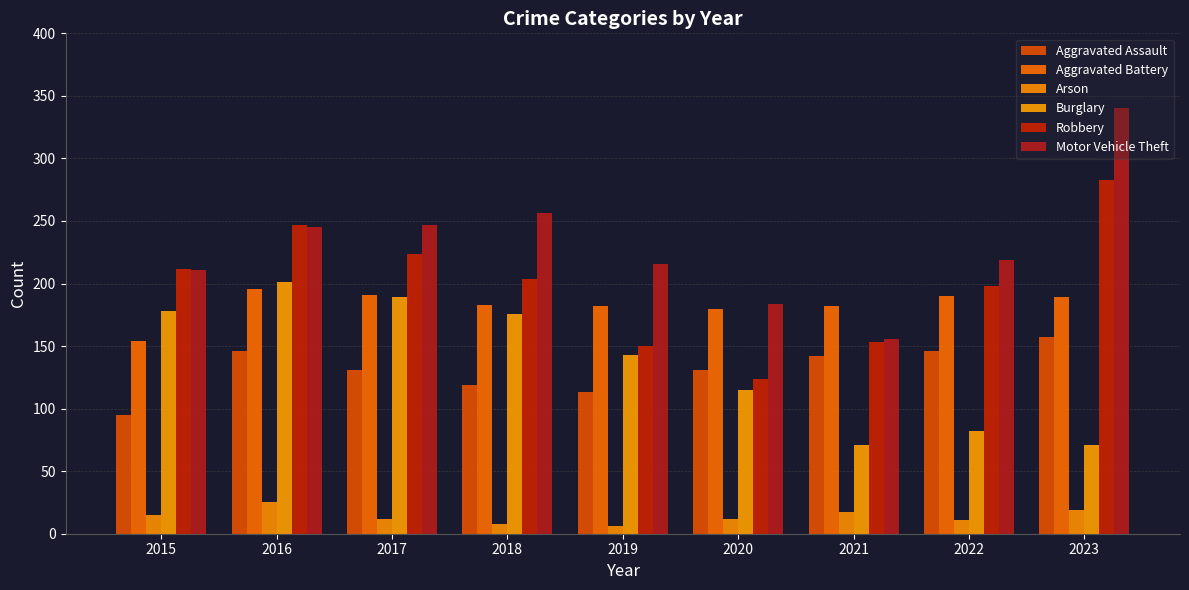

Read the Aggravated Assault value at 2016, to the nearest 10.

150